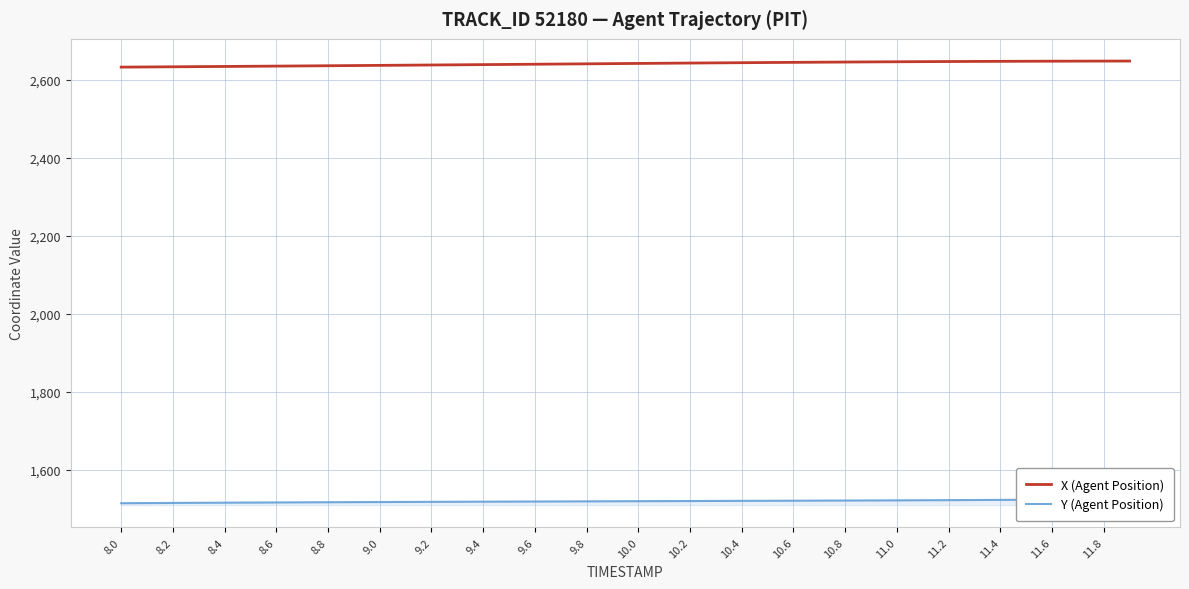

Count the number of data series in this chart.

2